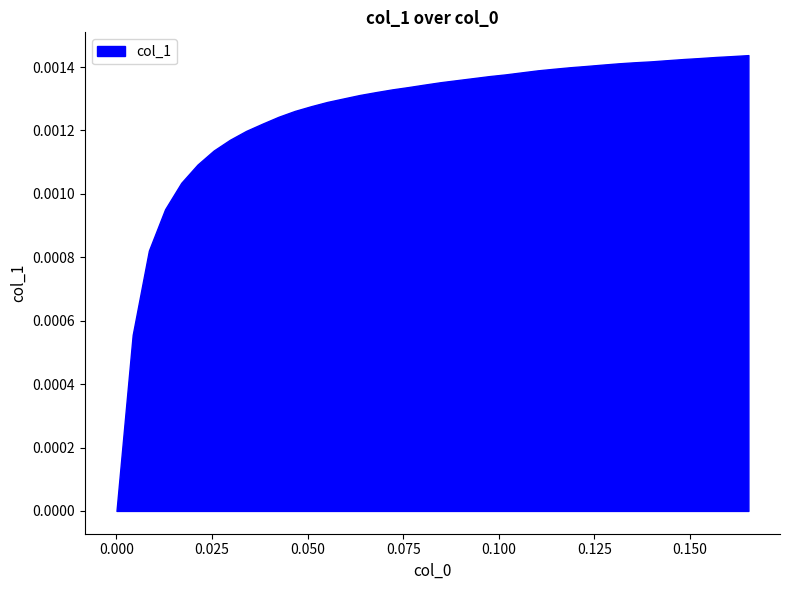

What is the sum of all values?

0.1